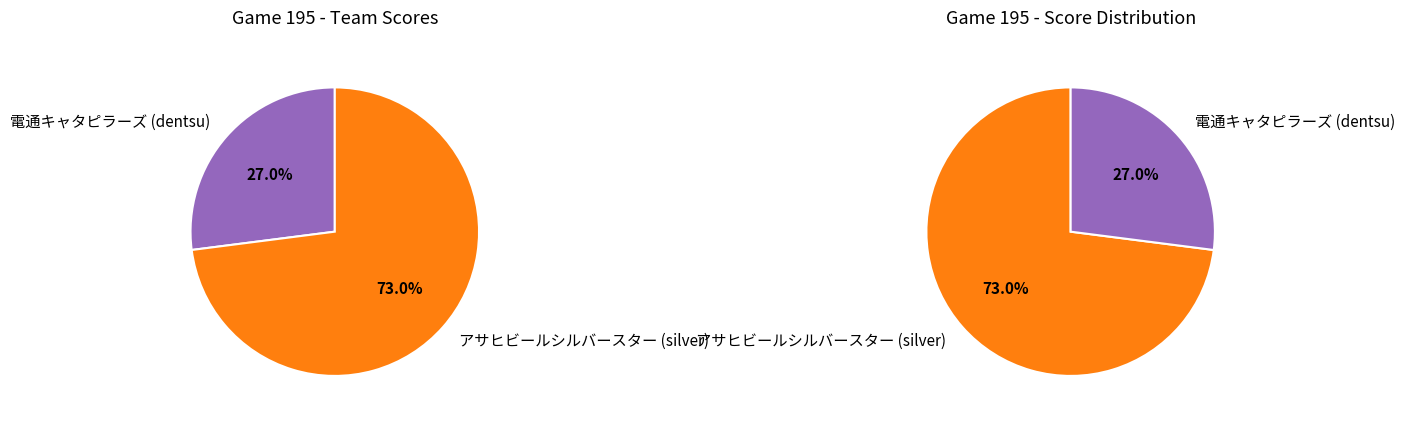

The dentsu slice represents 27% of the pie. True or false?

True